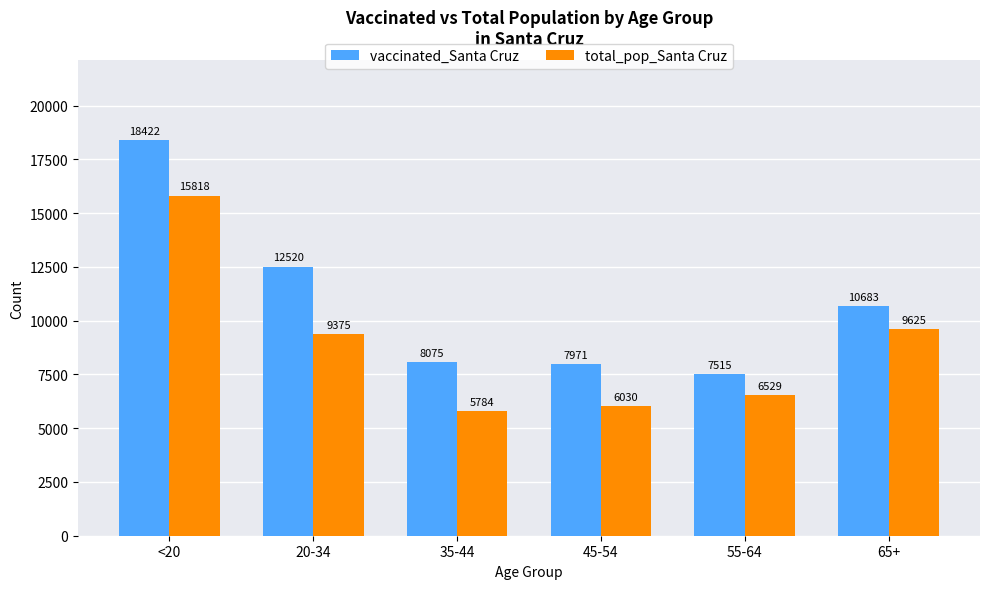

Read the total_pop_Santa Cruz value at <20.

15818